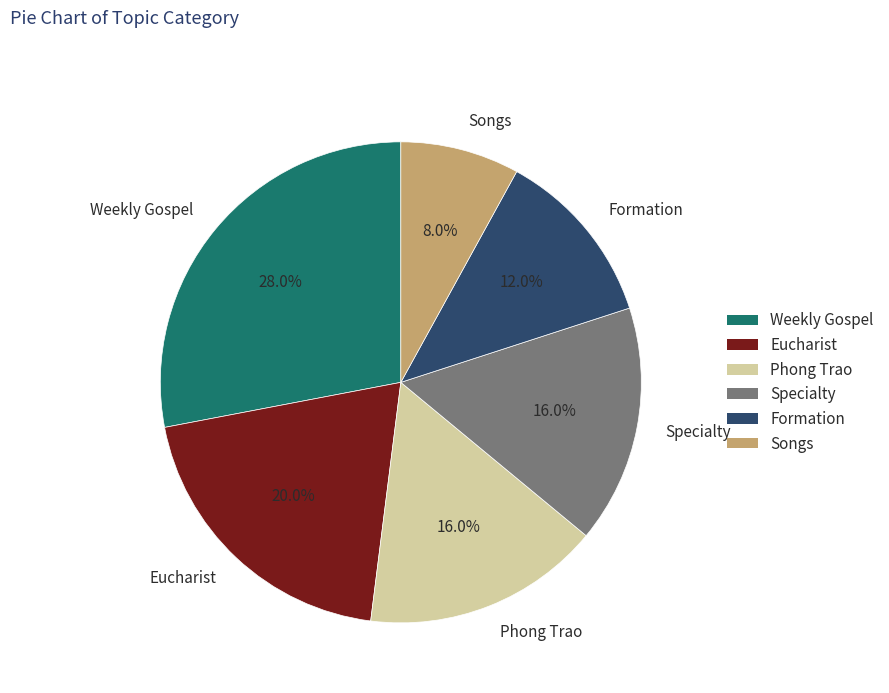

How many slices are in this pie chart?

6